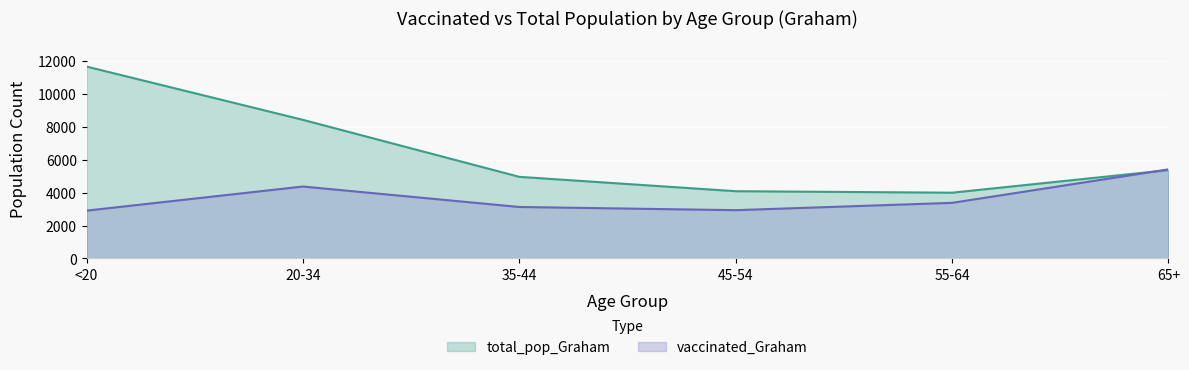

What are all the series names shown in the legend?

total_pop_Graham, vaccinated_Graham